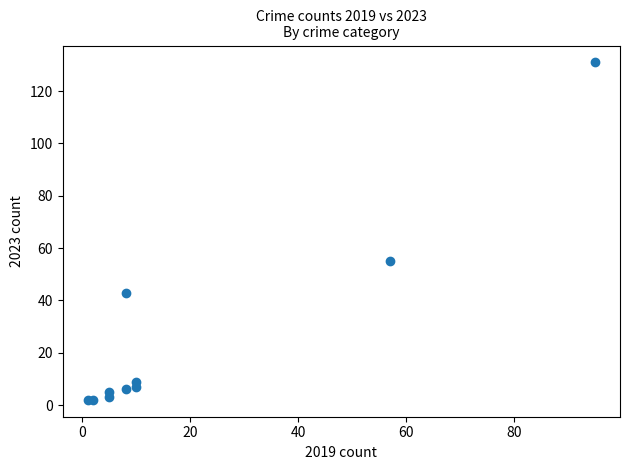

What Y value in the scatter plot is closest to 66?

55